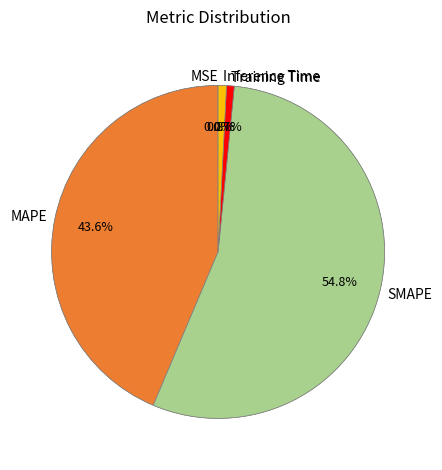

Is there any slice that represents more than half of the pie?

Yes